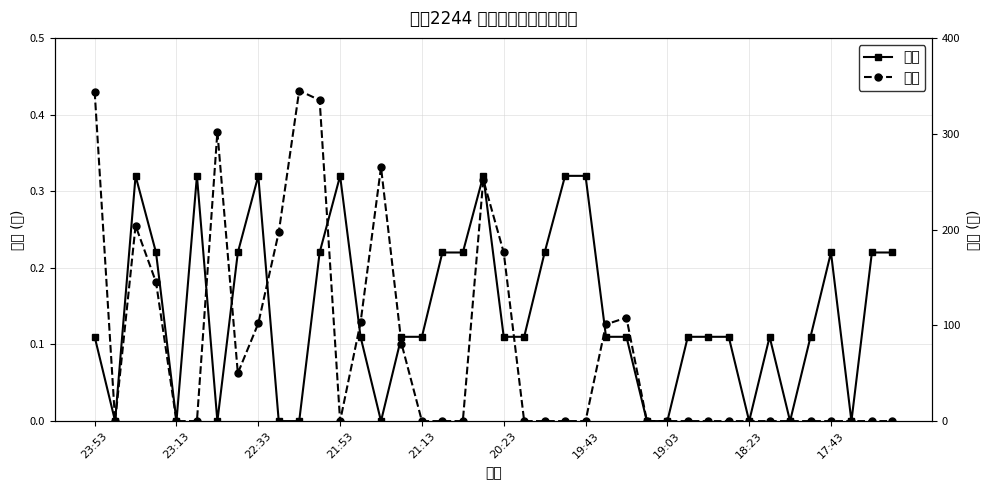

True or false: 速度 has more than 1 interior local peaks.

True